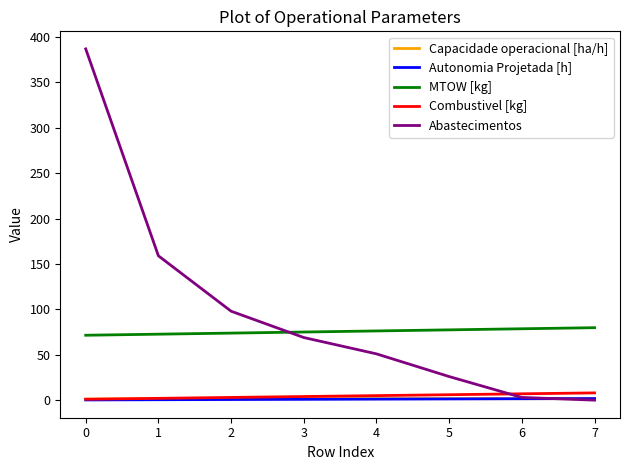

Between which two adjacent categories do Abastecimentos and Combustivel [kg] first intersect?

5 and 6